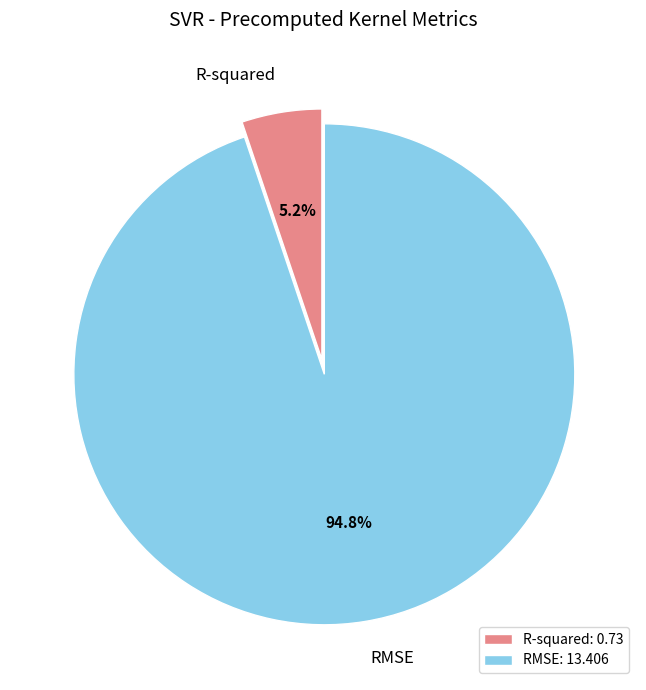

What percentage is NOT represented by R-squared?

94.8%